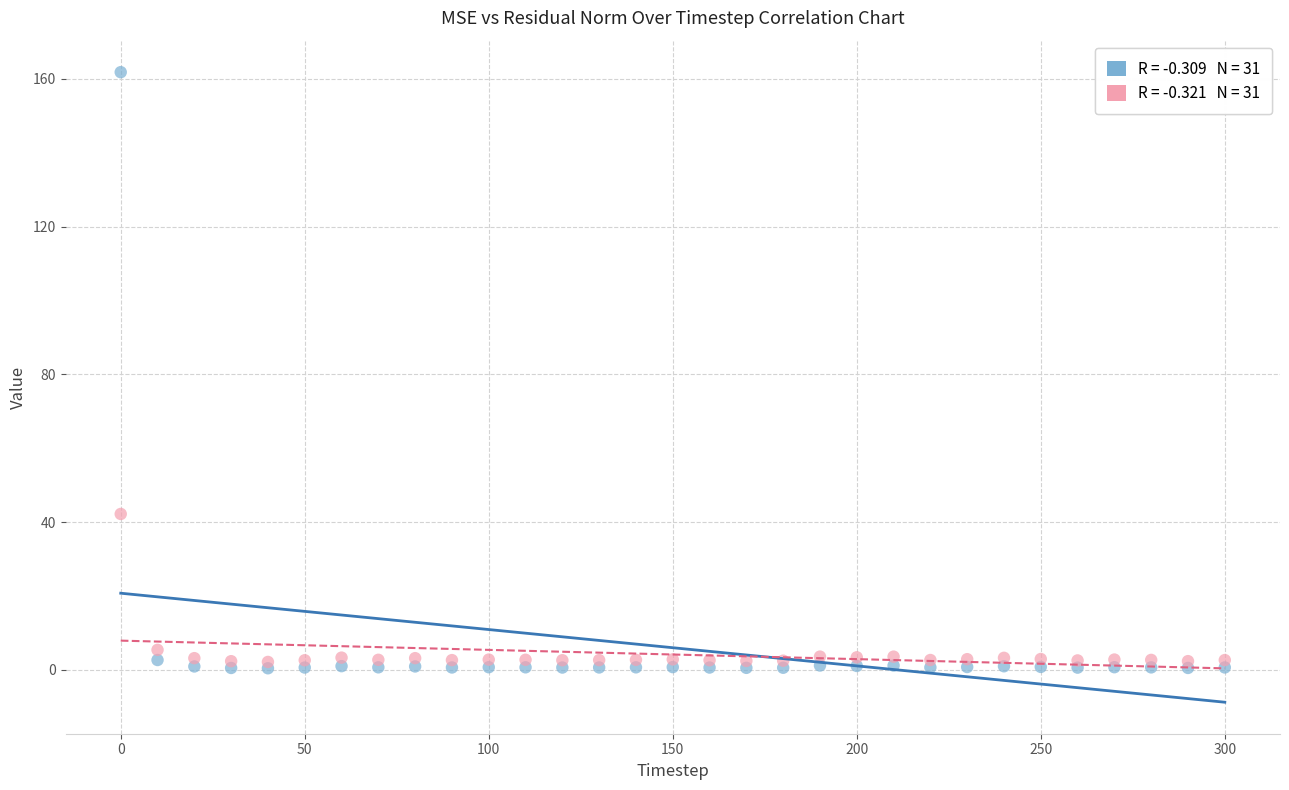

Across all series, what Y value is closest to 81?

42.2